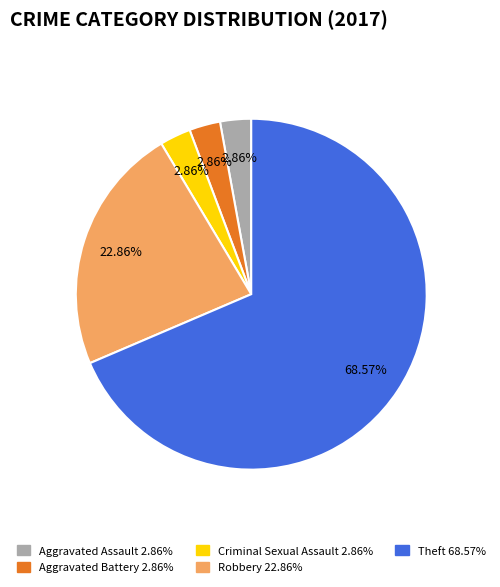

Does any single category account for the majority?

Yes